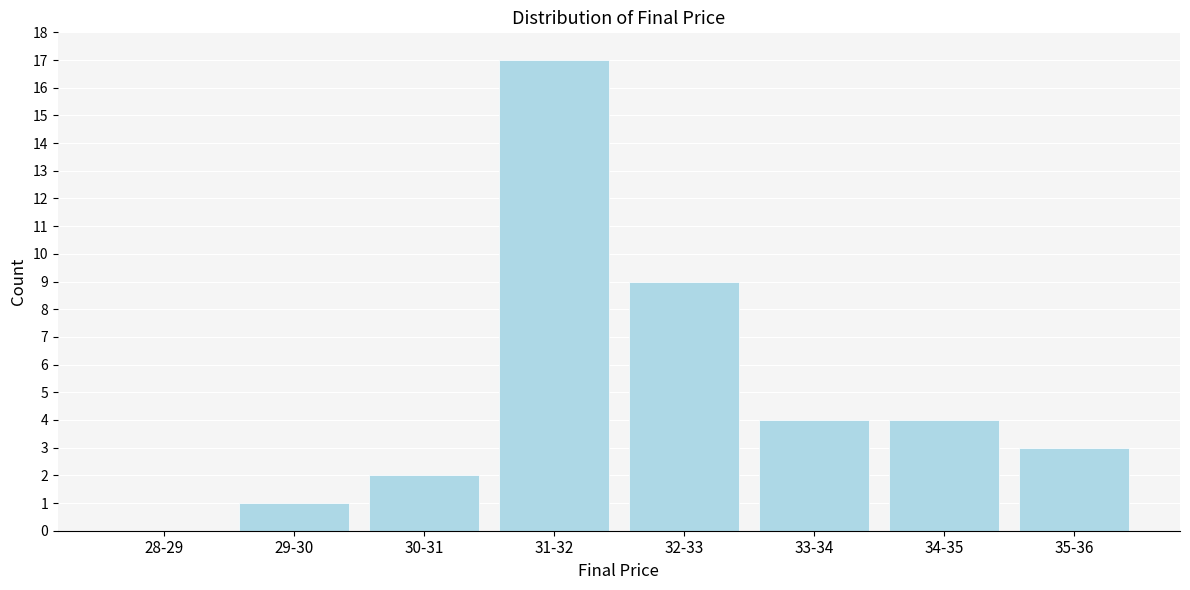

Reading right to left, list all the values displayed in this chart.

35-36=3	34-35=4	33-34=4	32-33=9	31-32=17	30-31=2	29-30=1	28-29=0